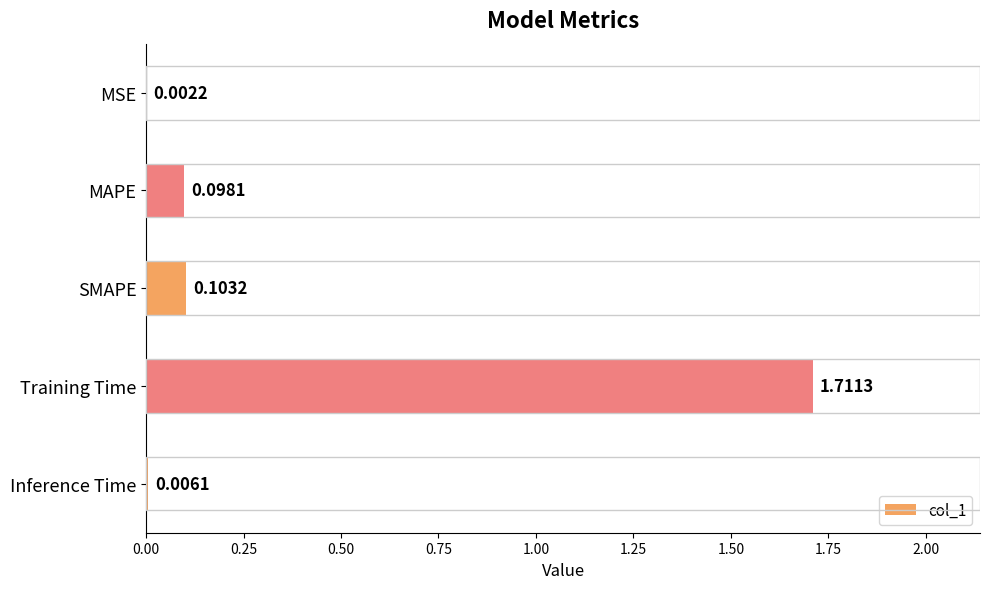

Which label corresponds to the largest value in the chart?

Training Time